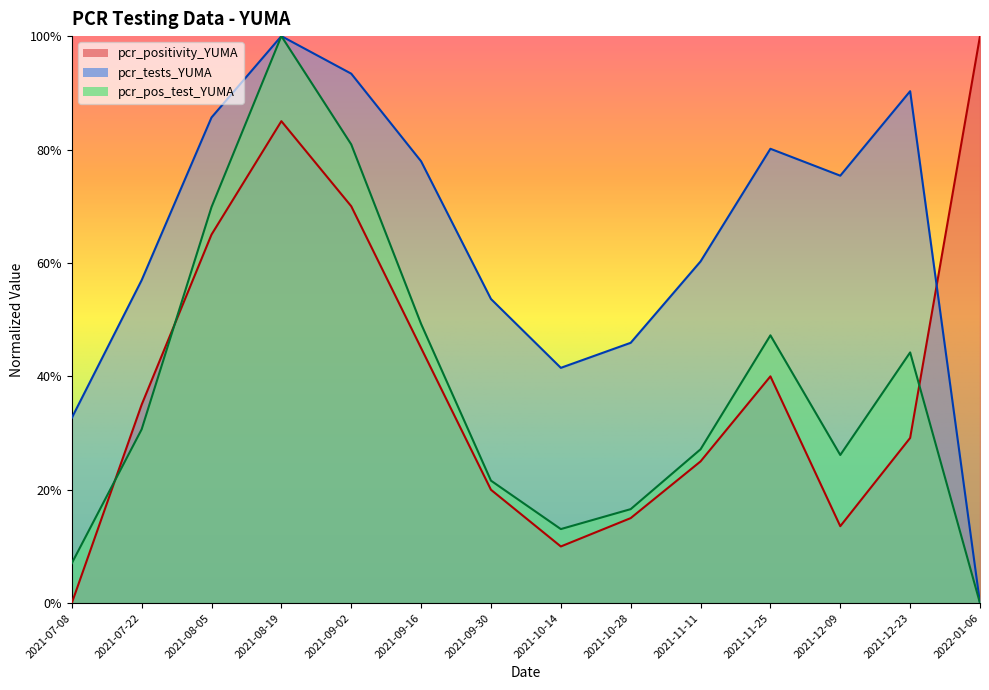

What is the difference between the pcr_positivity_YUMA values at 2021-07-08 and 2021-11-25?

0.4